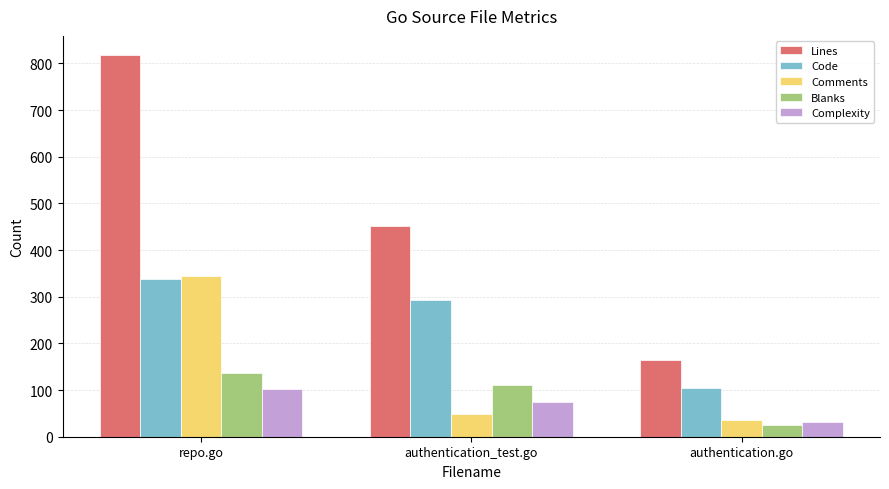

How many groups of bars are there?

3